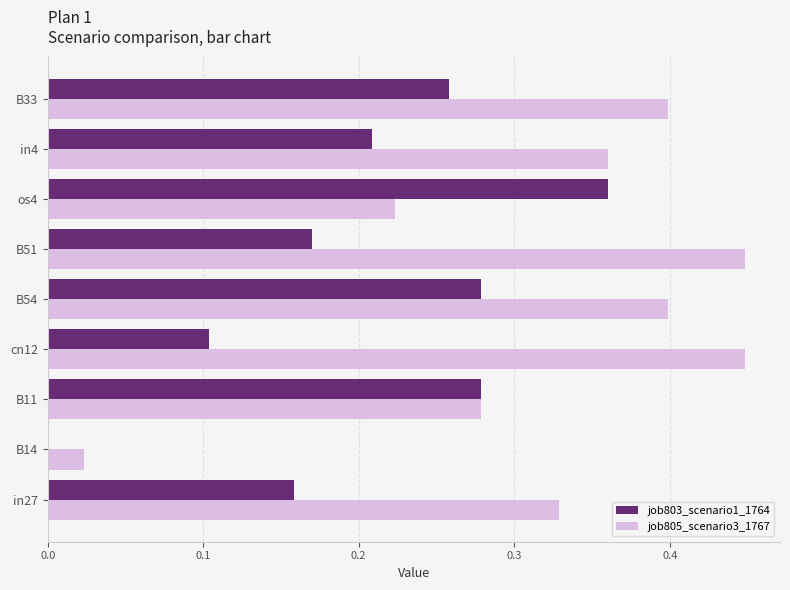

Between B51 and in4, which series saw the biggest shift?

job805_scenario3_1767